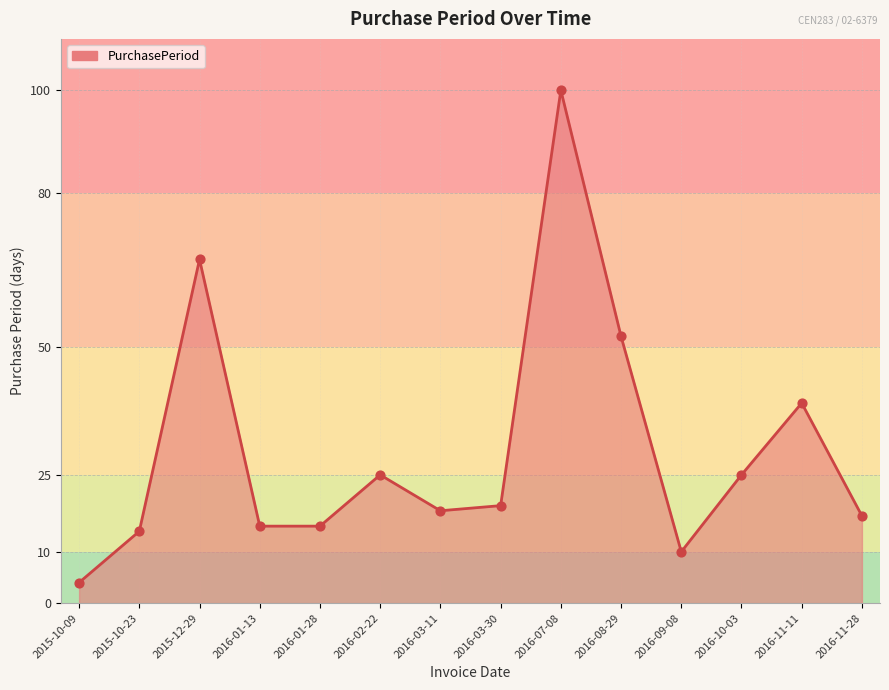

What is the change in value from 2016-02-22 to 2016-08-29?

+27